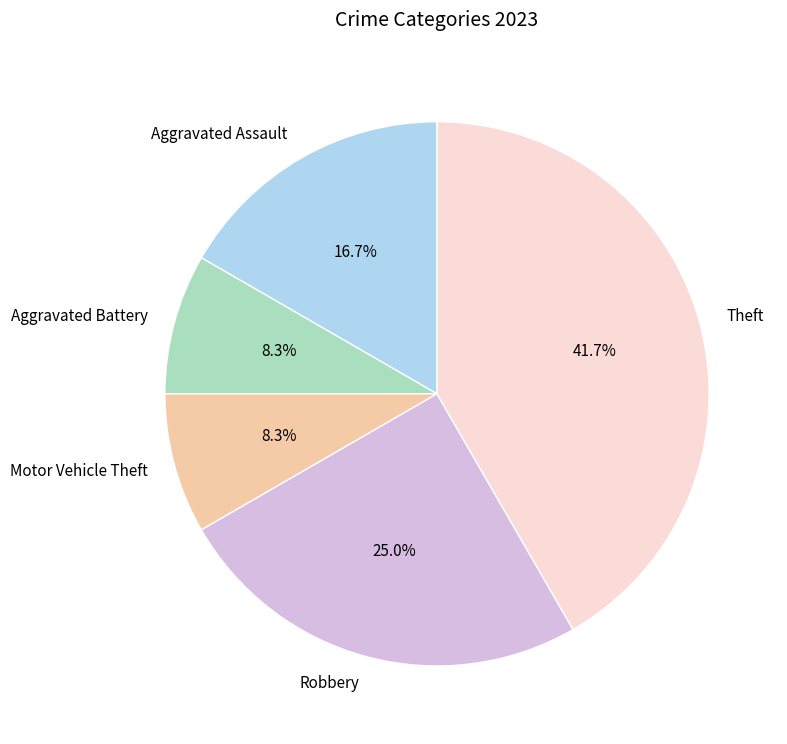

To the nearest percent, what is the difference between the largest and smallest slice percentages?

33%